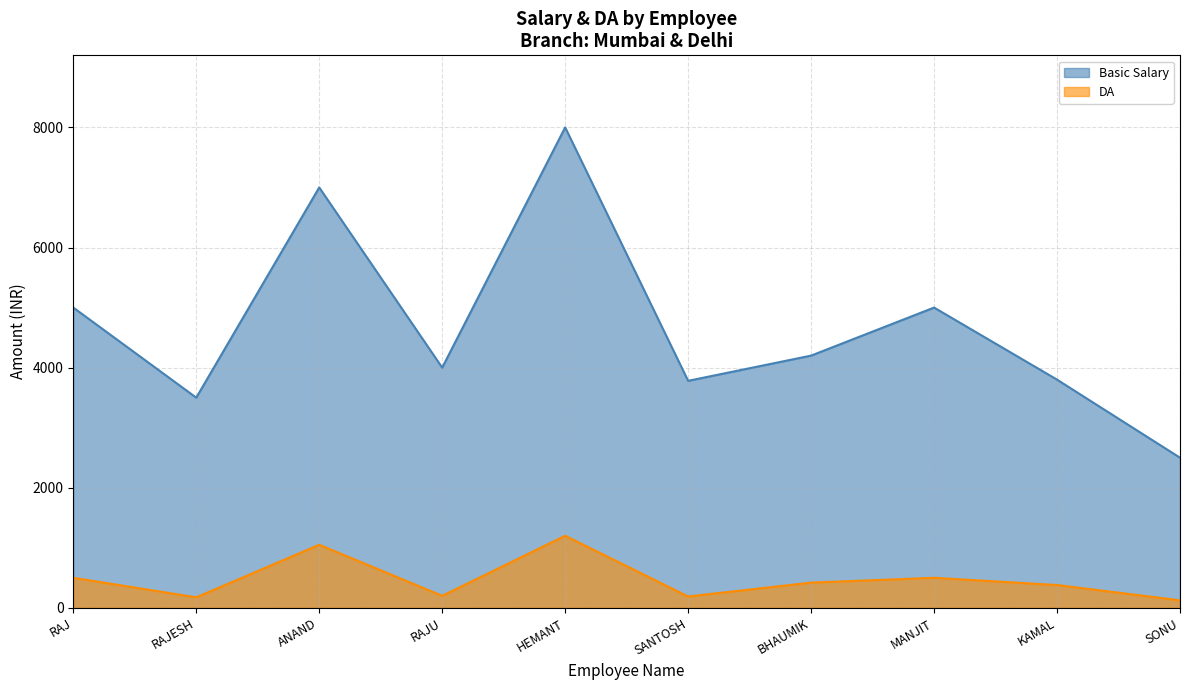

Reading right to left, extract all data points from this chart.

Basic Salary: 2500	3800	5000	4200	3780	8000	4000	7000	3500	5000
DA: 125	380	500	420	189	1200	200	1050	175	500